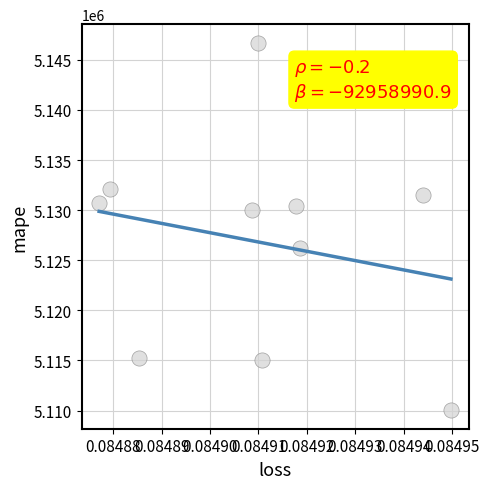

What is the range of Y values (max minus min)?

36704.0